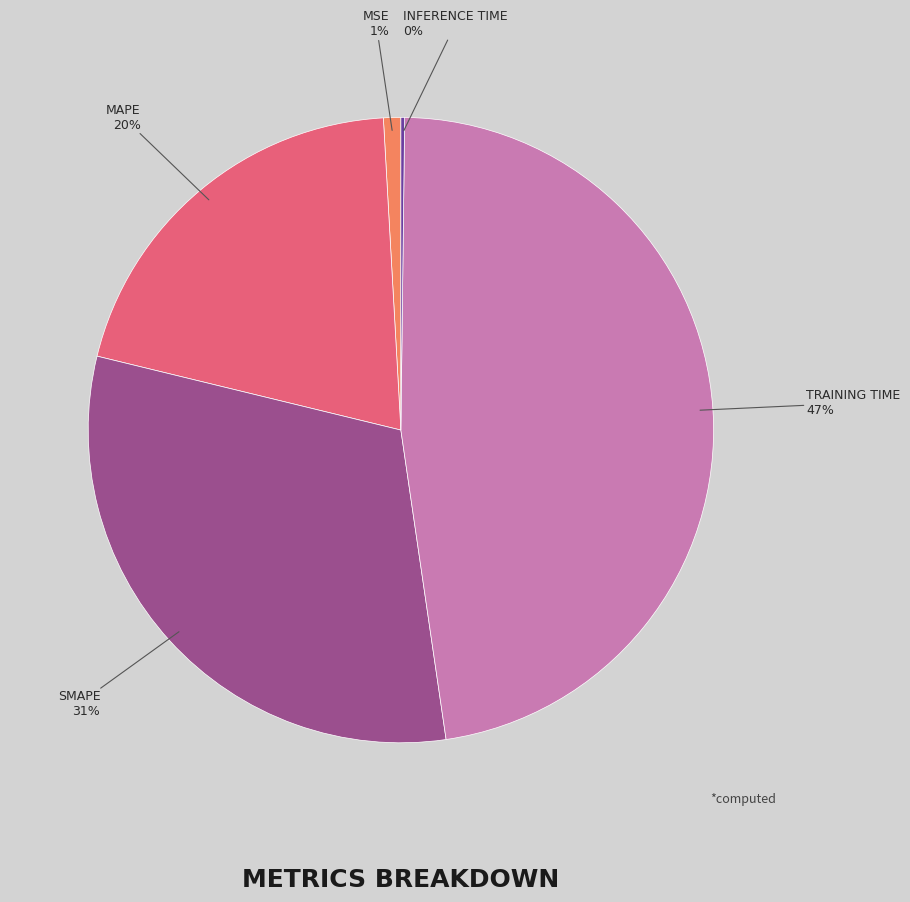

To the nearest percent, what is the difference between the largest and smallest slice percentages?

47%